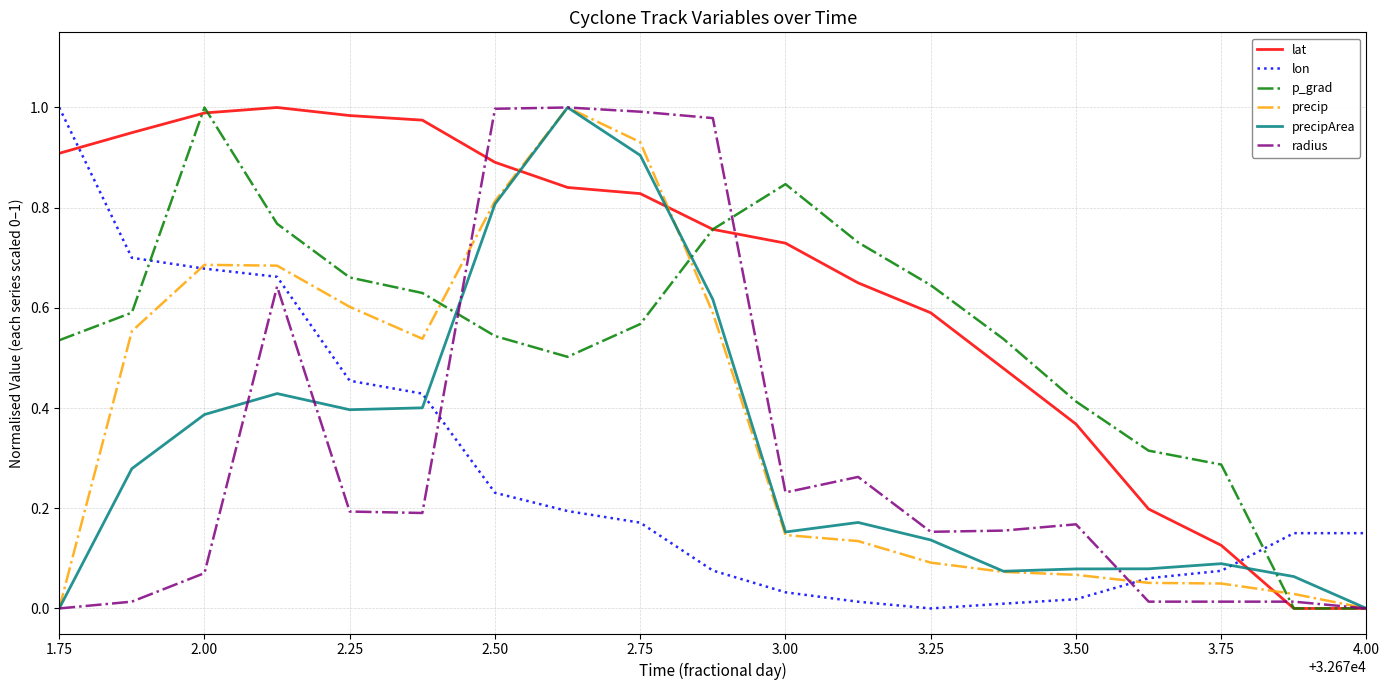

Which series ends up on top after the final intersection of lon and lat?

lon